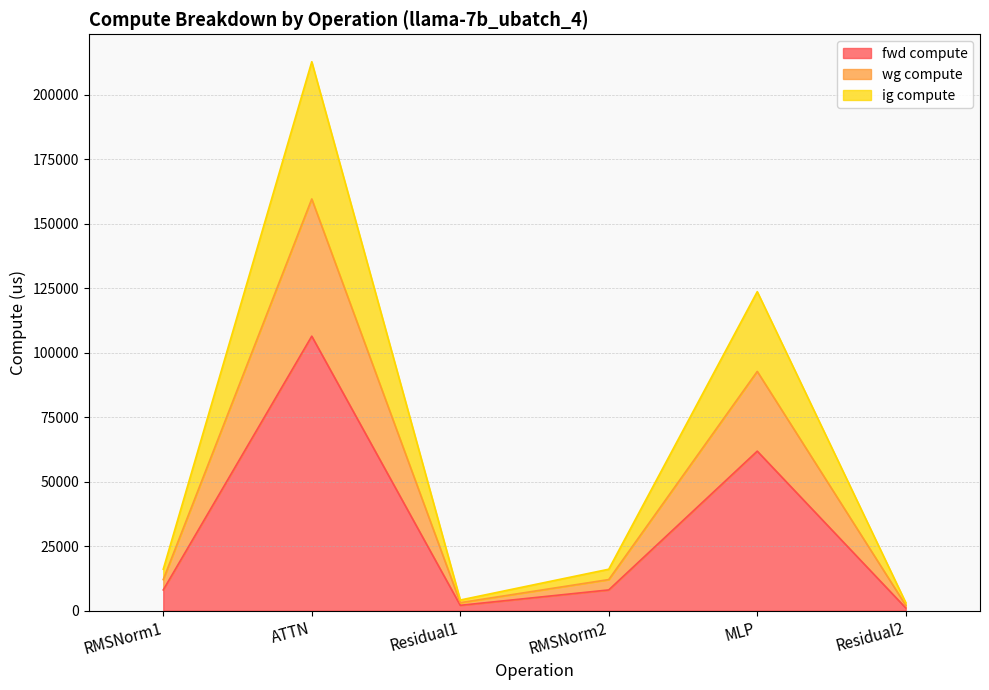

True or false: ig compute and fwd compute cross at least once.

False